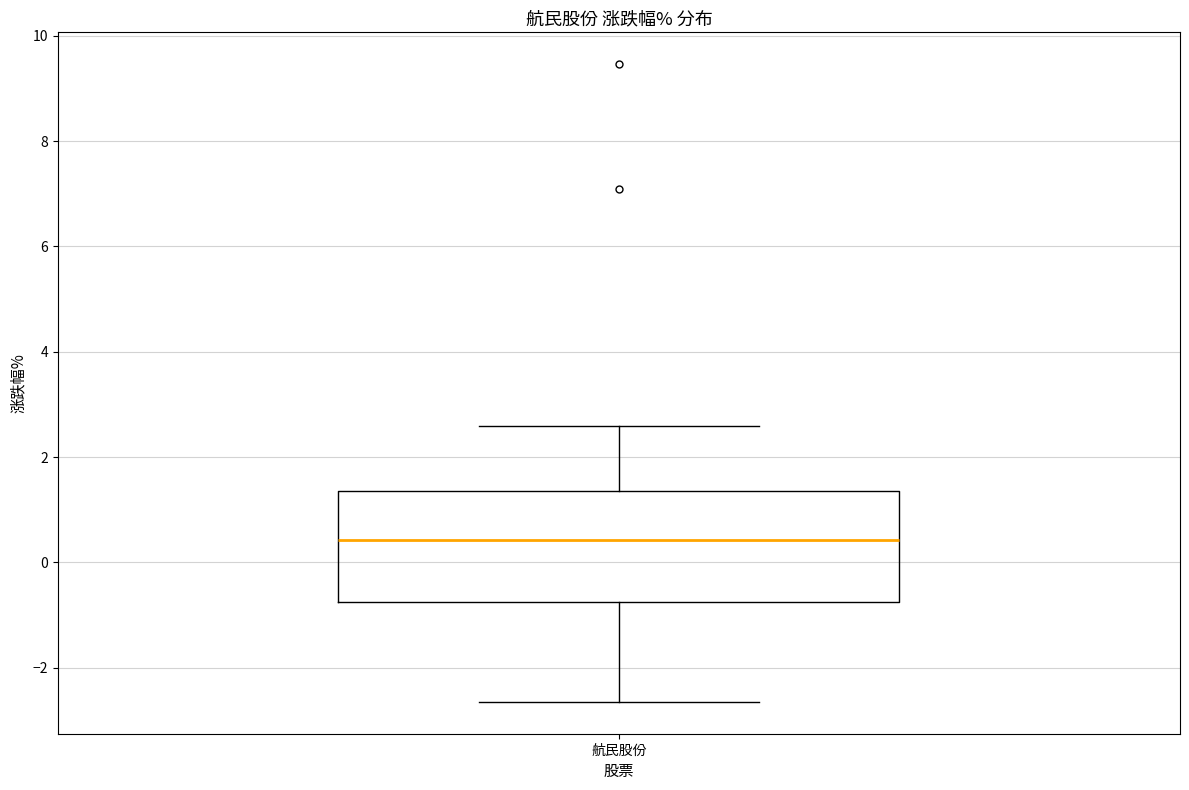

Read this box plot against the y-axis: the position of the median line, the range covered by the box, and the ends of both whiskers. The values are not printed on the chart, so give them approximately, as read against the axis.

median 0.4, box -0.8 to 1.4, whiskers -2.6 to 2.6